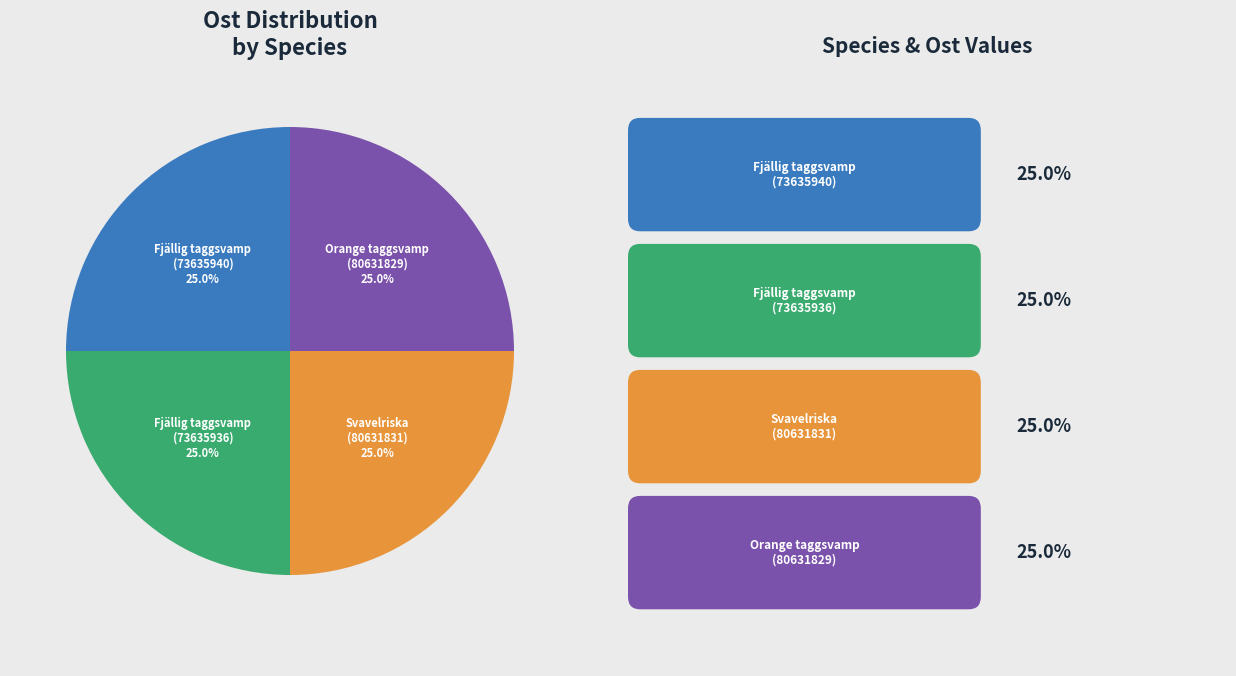

Does any single category account for the majority?

No